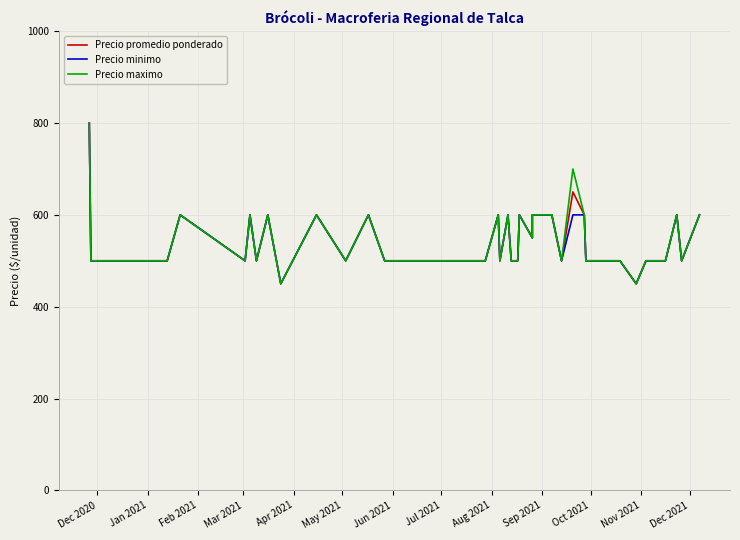

True or false: Precio minimo has a value of 592 at Oct 2021.

False